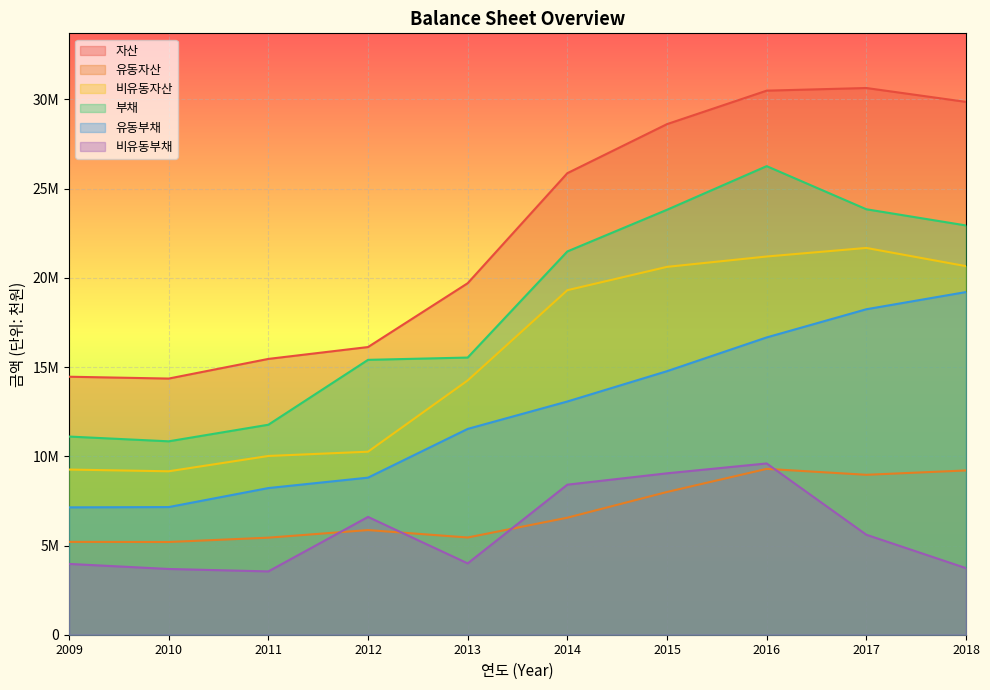

True or false: 부채 and 자산 cross at least once.

False